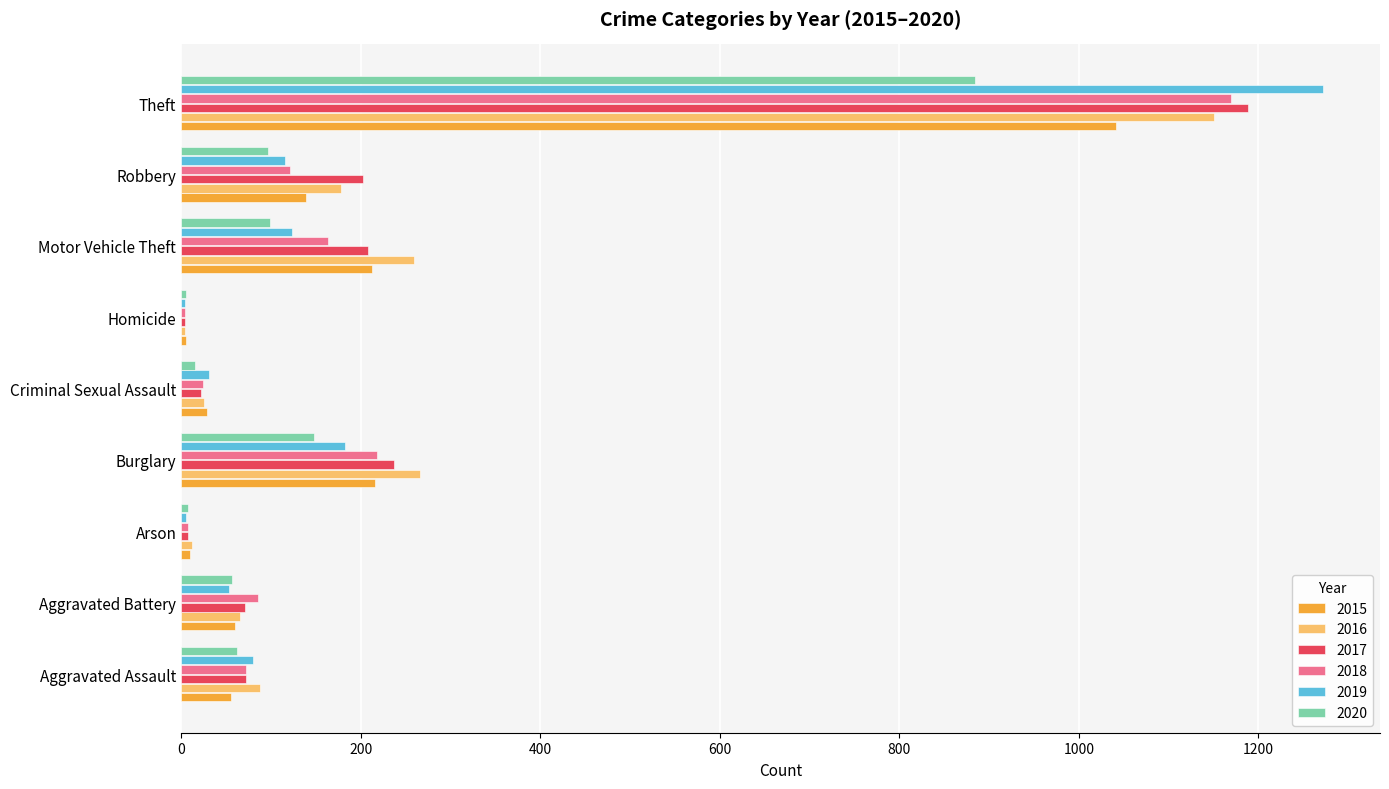

Which label corresponds to the largest value in the chart?

Theft